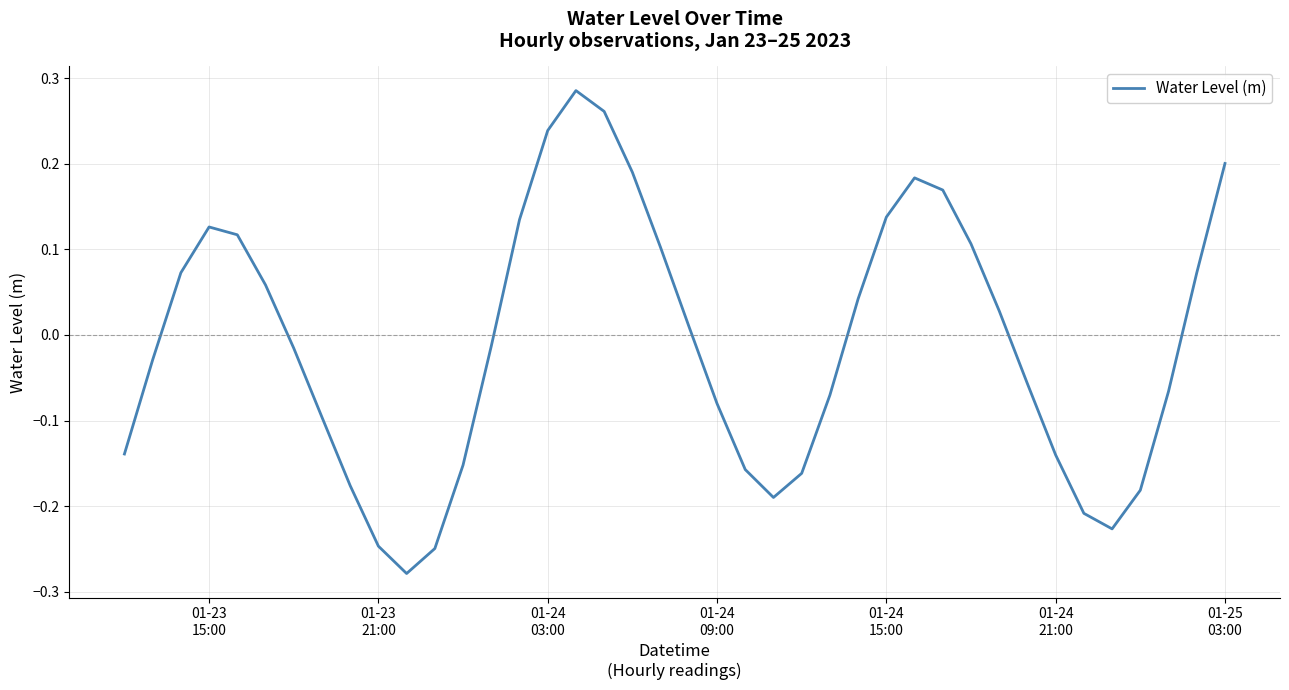

Count the number of values greater than 0.

19